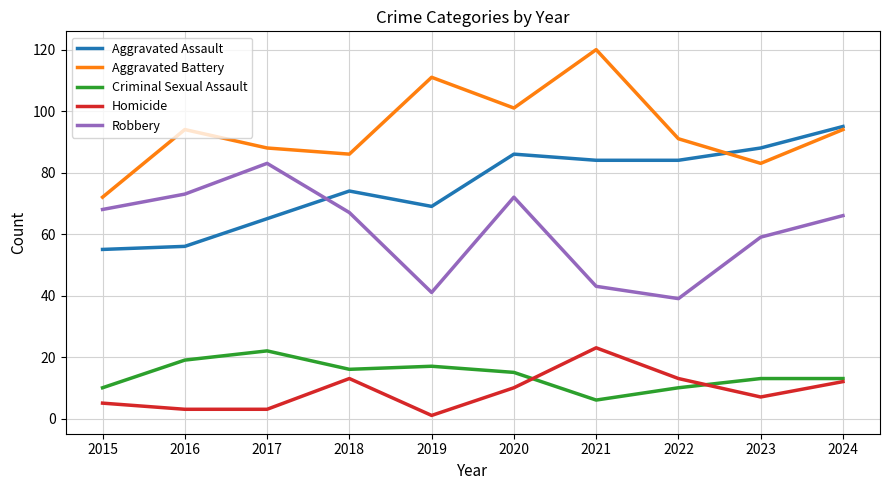

What is the spread (max minus min) of values at 2019?

110